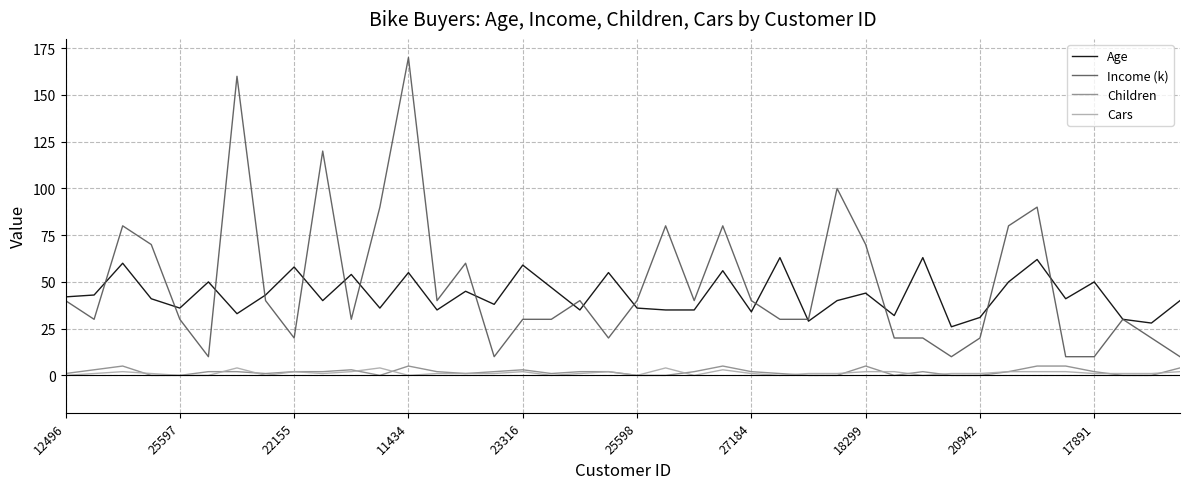

True or false: Children and Income (k) intersect in this chart.

False